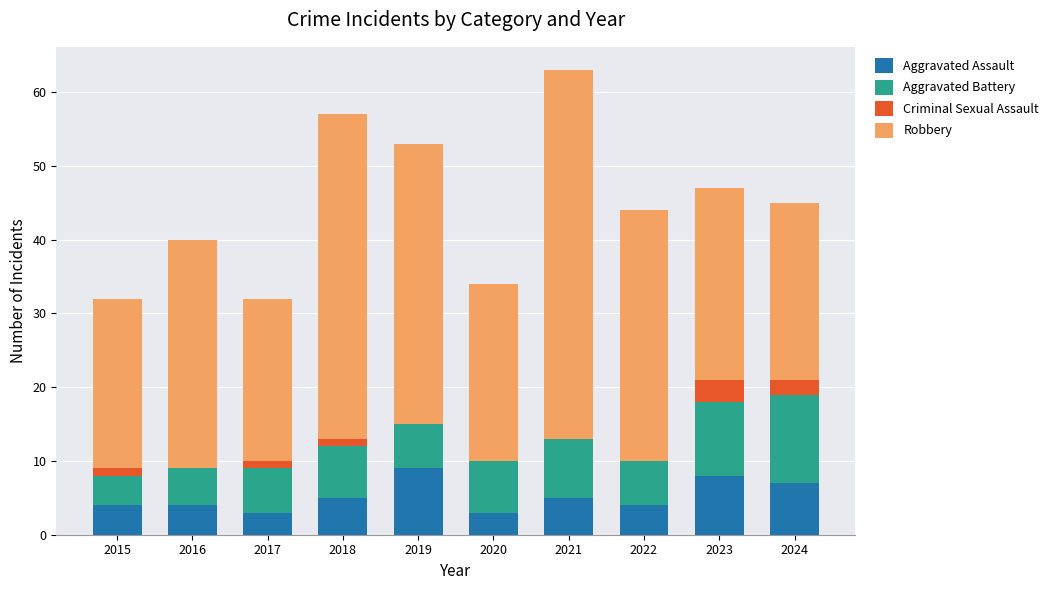

At which category is the sum across all series the highest?

2021